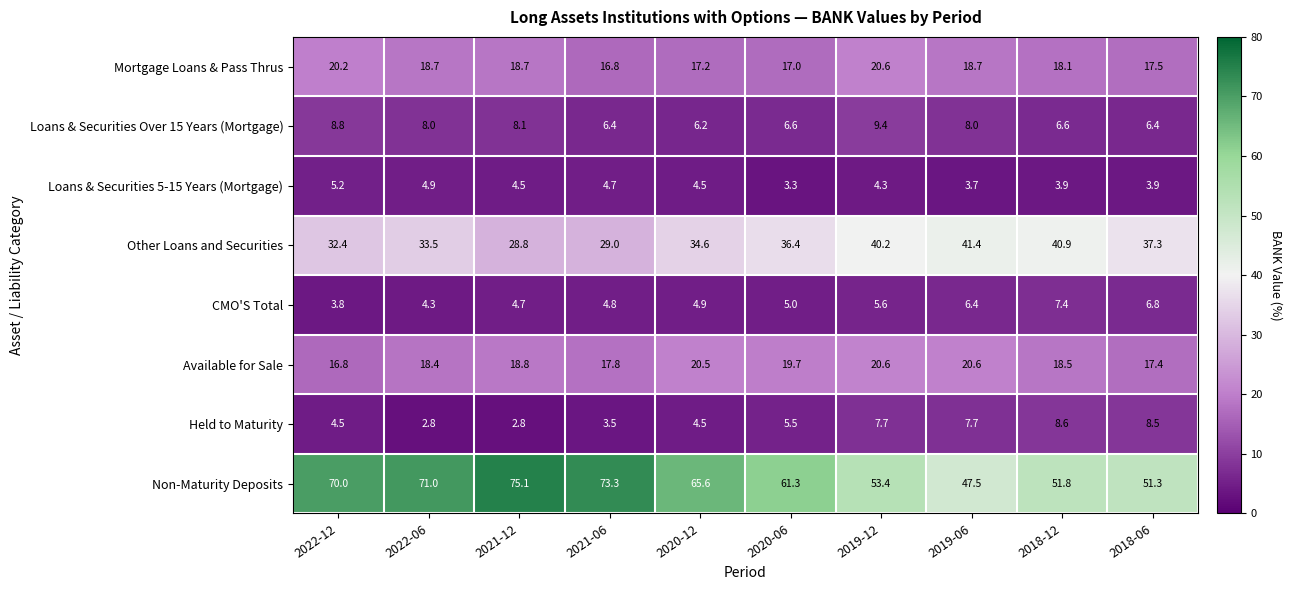

What is the greatest value displayed?

75.1